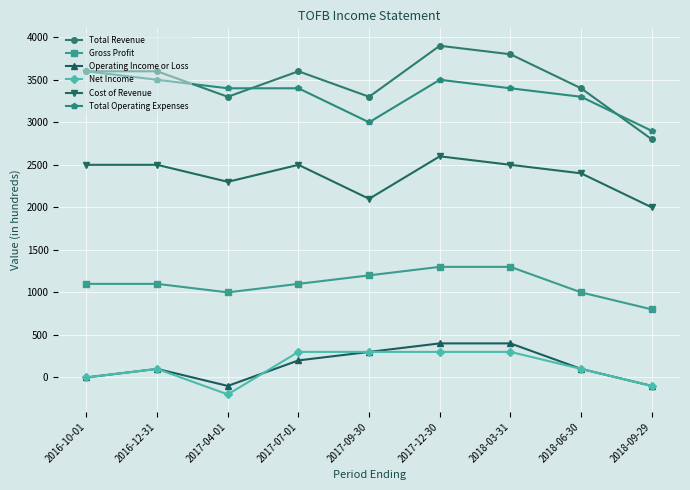

Which series has the largest range (max minus min)?

Total Revenue